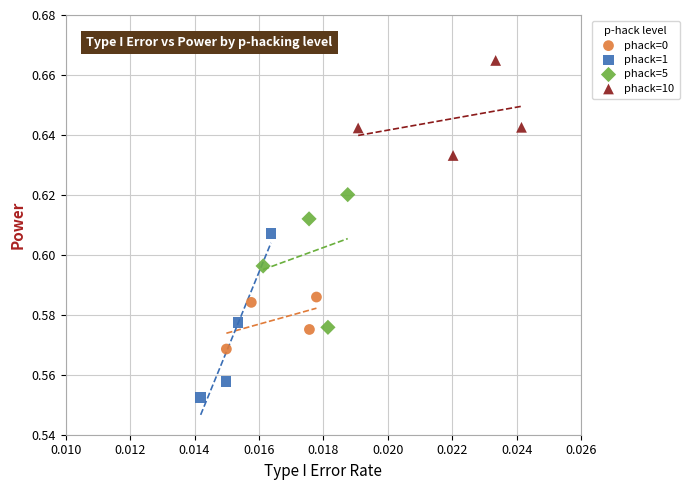

Which series has the widest spread of Y values?

phack=1